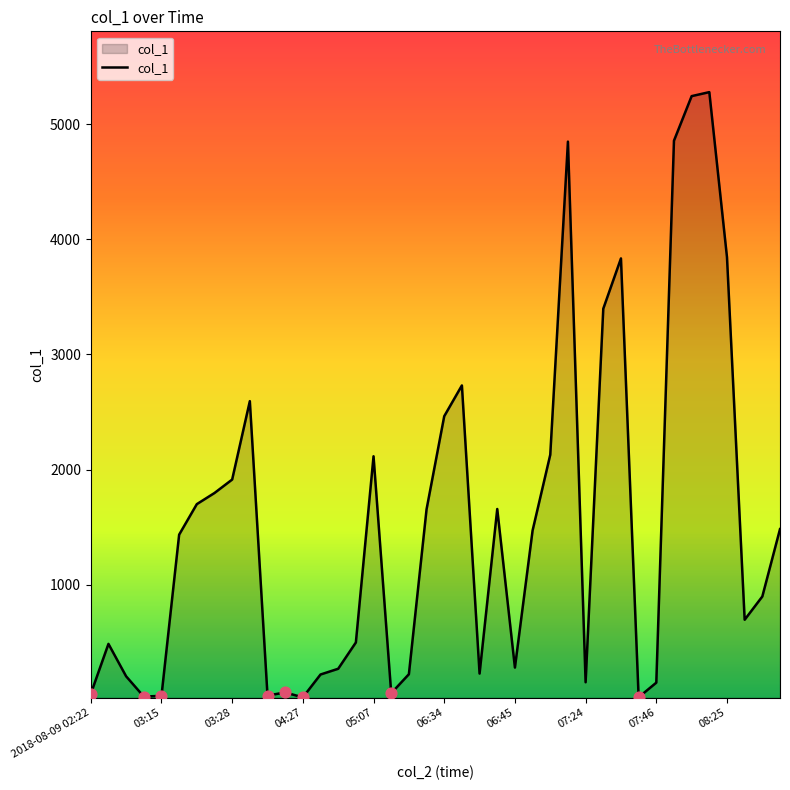

What is the greatest value displayed?

5278.2